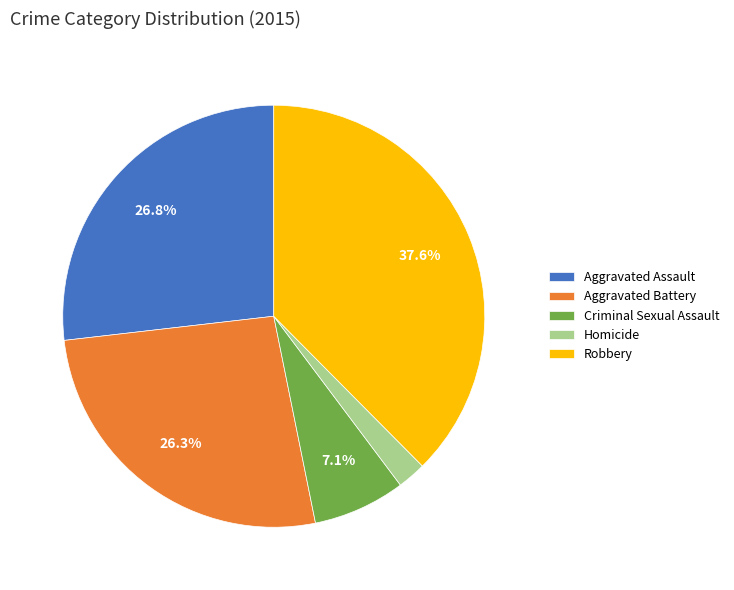

Which category has the smallest portion of the pie?

Homicide